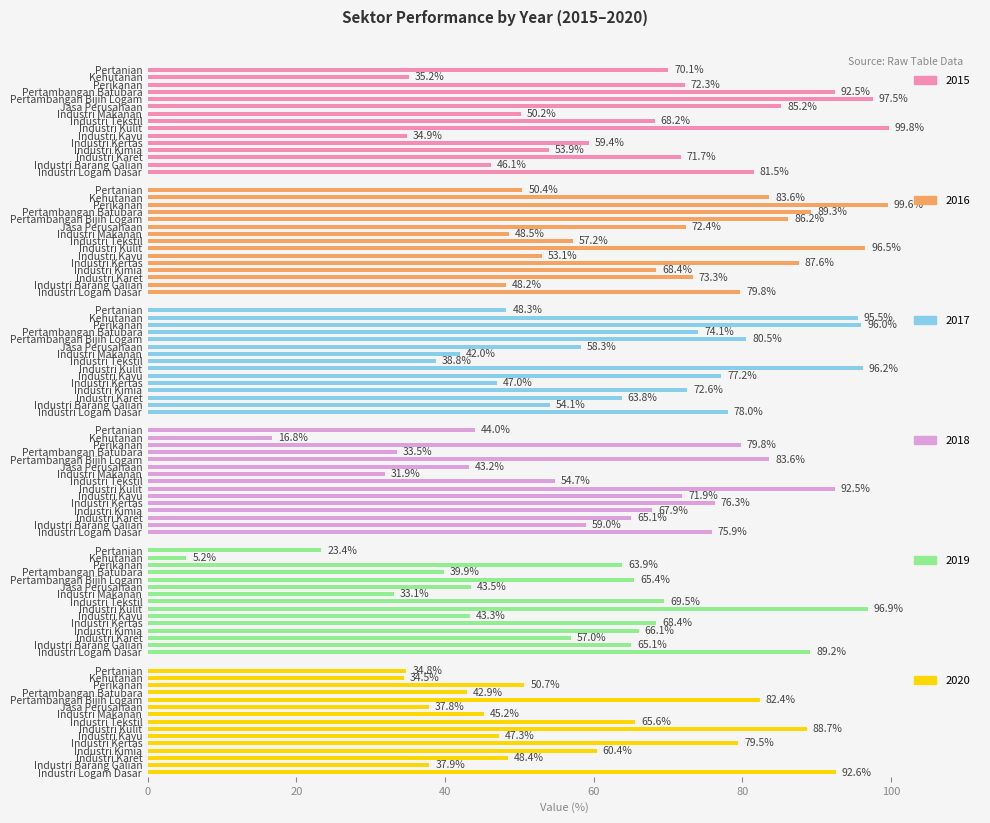

List the labels in order of 2015 value, smallest first.

Industri Kayu, Kehutanan, Industri Barang Galian, Industri Makanan, Industri Kimia, Industri Kertas, Industri Tekstil, Pertanian, Industri Karet, Perikanan, Industri Logam Dasar, Jasa Perusahaan, Pertambangan Batubara, Pertambangan Bijih Logam, Industri Kulit